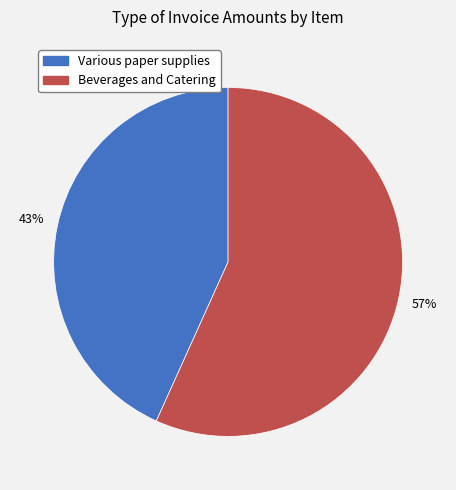

How many segments does this pie chart have?

2